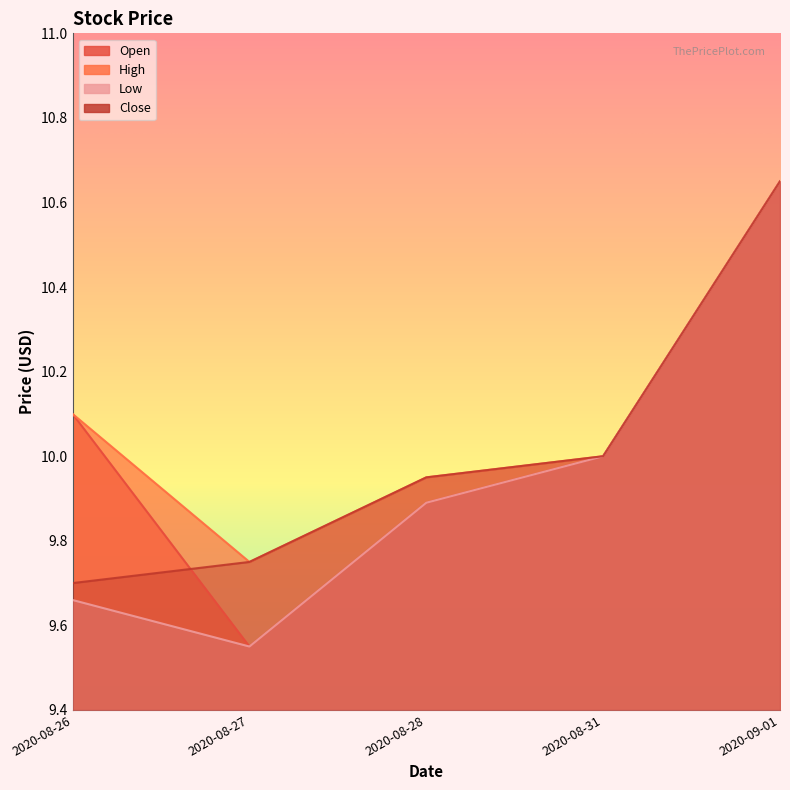

What is the greatest value displayed?

10.6